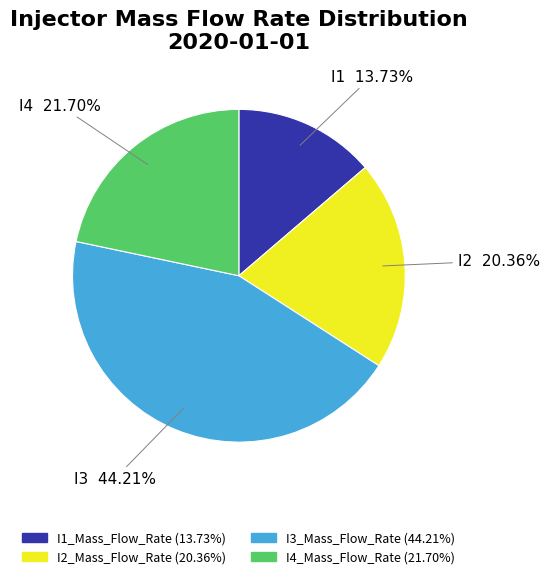

Which has a higher value, I3 or I2?

I3